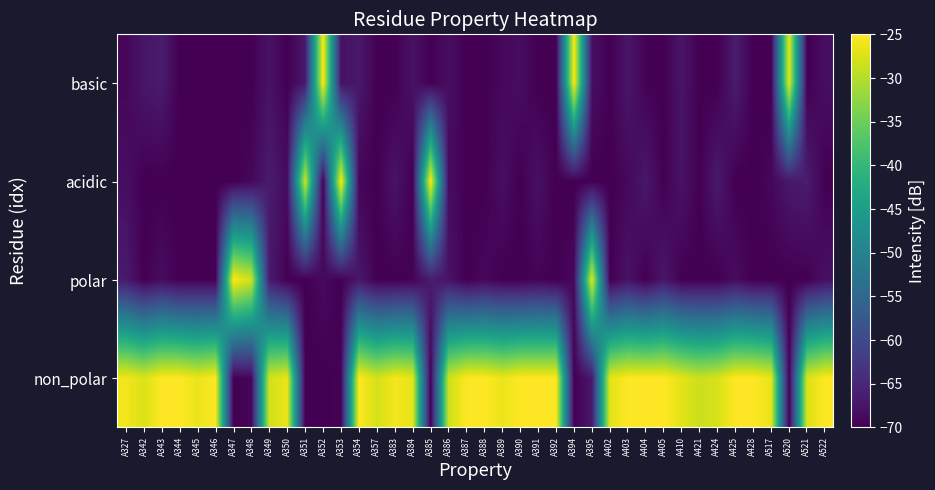

How many categories are shown in the chart?

40